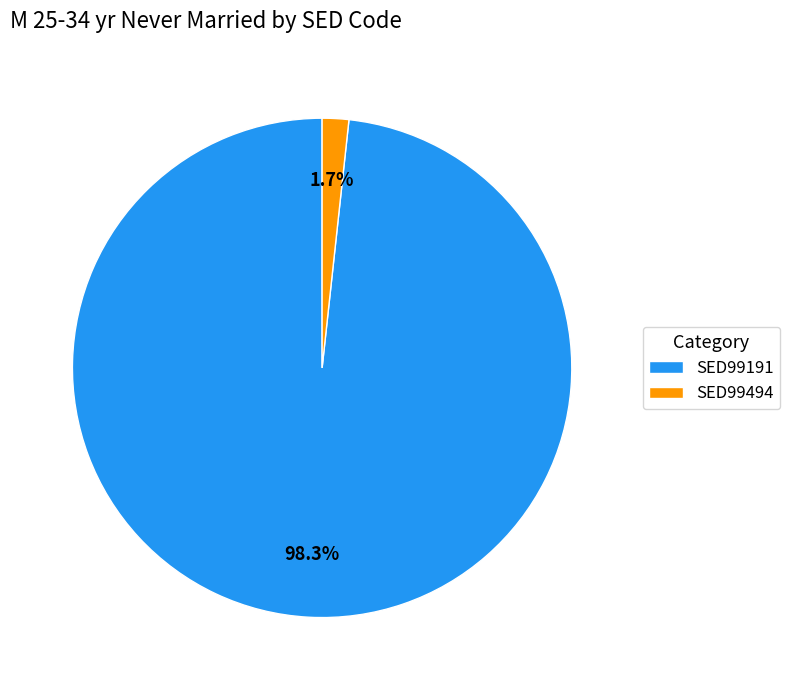

Rank the categories by value from highest to lowest.

SED99191, SED99494